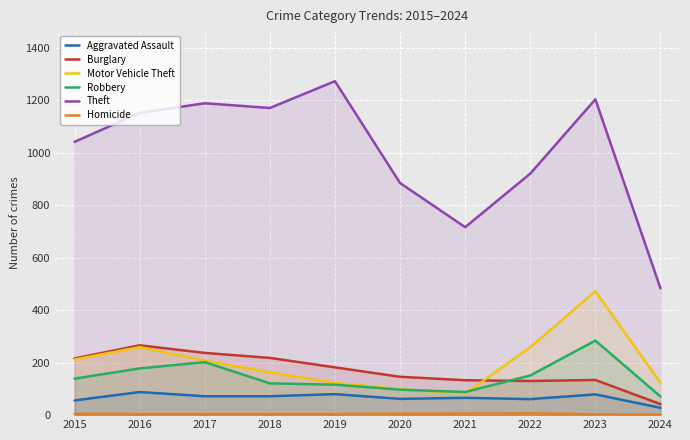

List the series in order of their peak value, highest first.

Theft, Motor Vehicle Theft, Robbery, Burglary, Aggravated Assault, Homicide